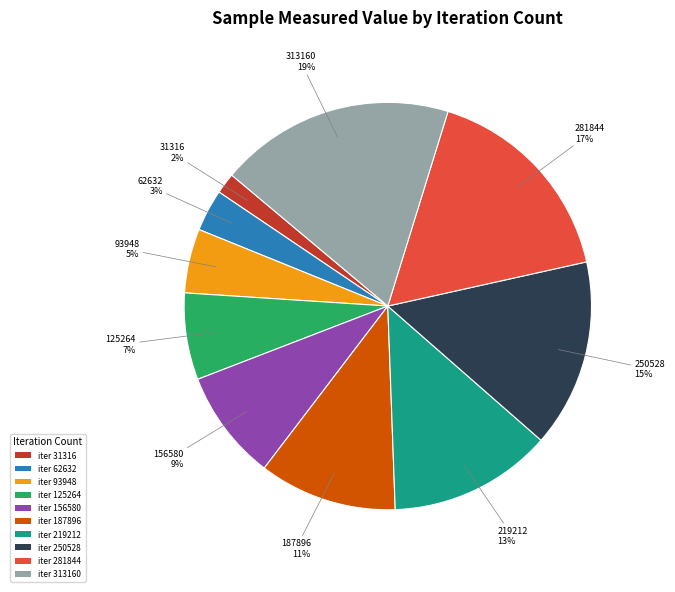

What is the ratio of the value at iter 250528 to the value at iter 281844?

0.9